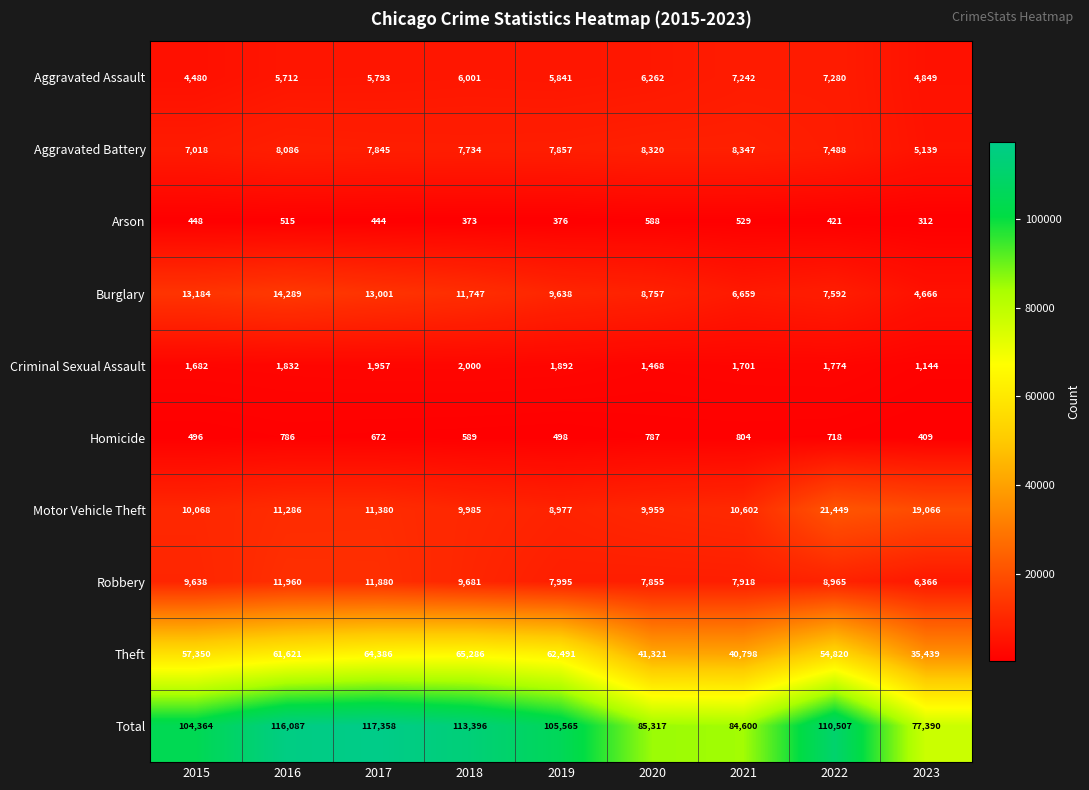

Count the number of categories in the chart.

9